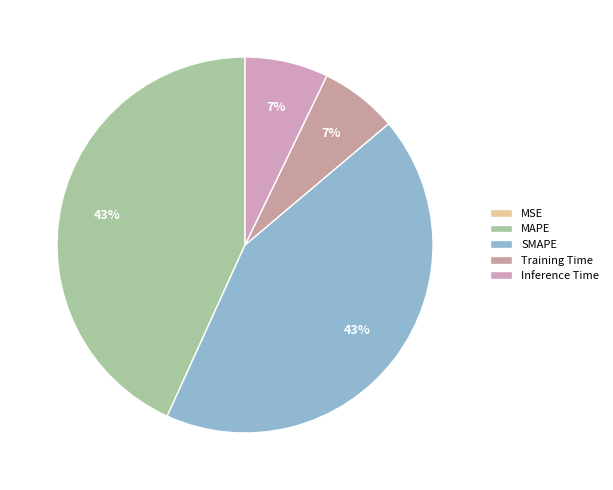

Does Training Time represent more than half of the total?

No